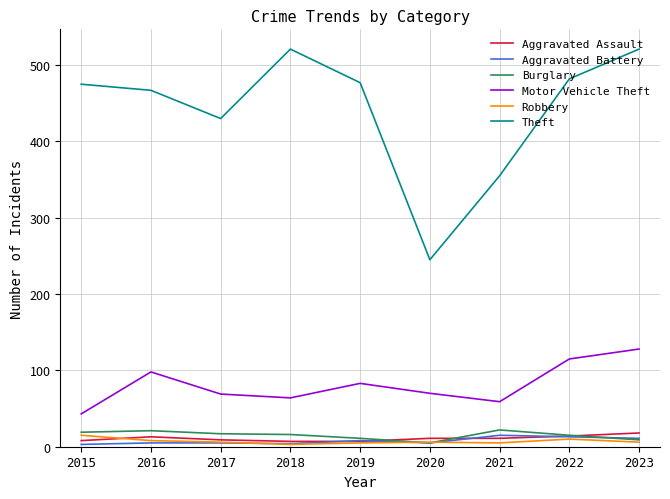

True or false: Motor Vehicle Theft and Aggravated Battery intersect in this chart.

False